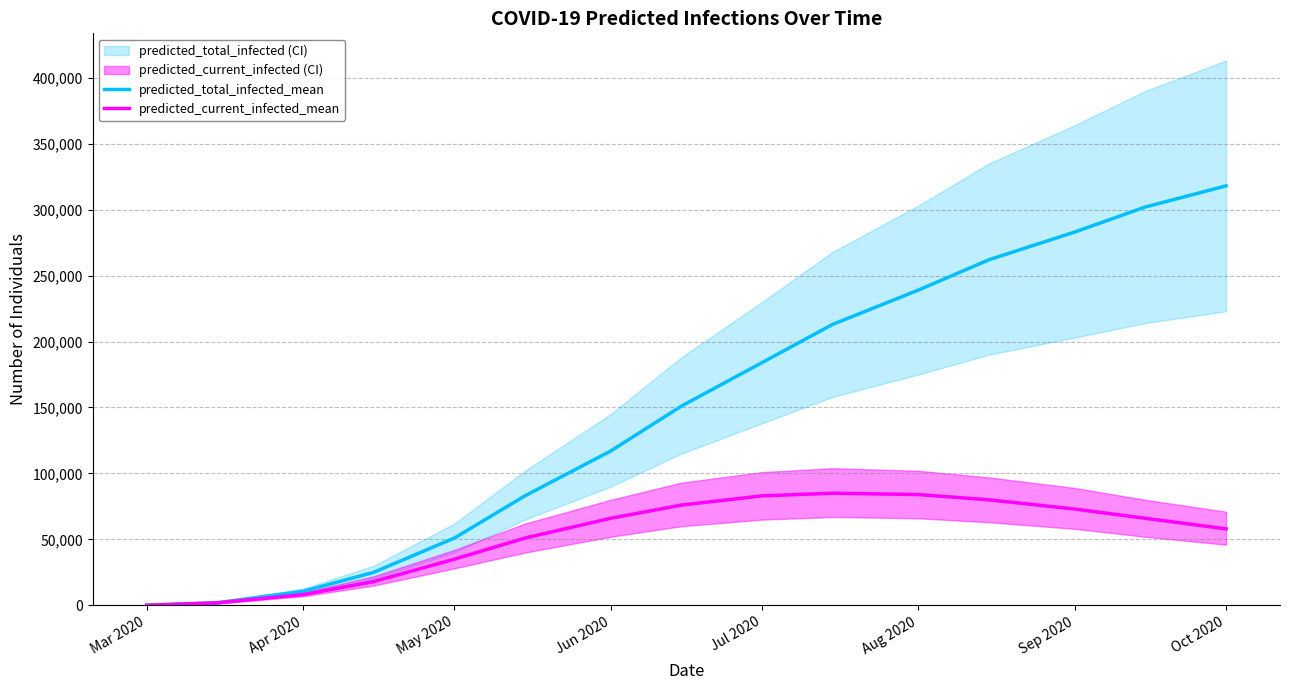

Is the value of predicted_current_infected_mean at Sep 2020 greater than the value of predicted_total_infected_mean at May 2020?

Yes